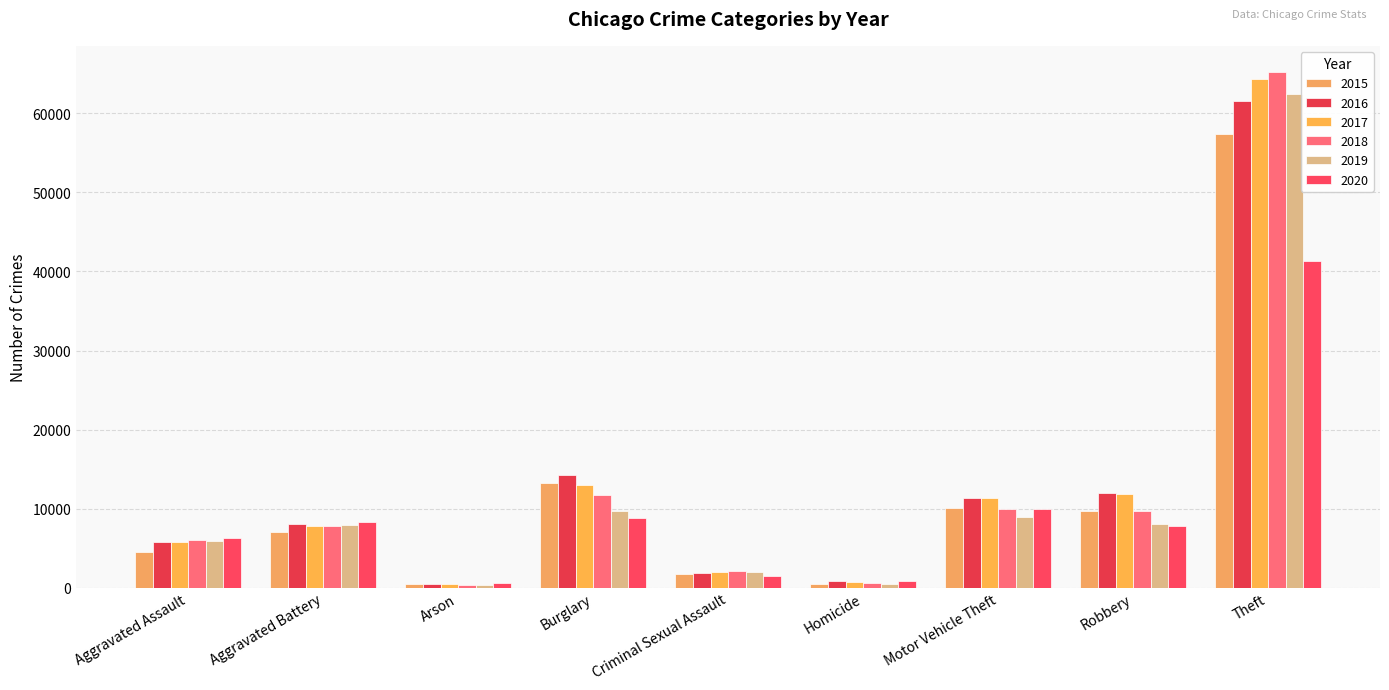

True or false: 2019 has a value of 23456 at Theft.

False